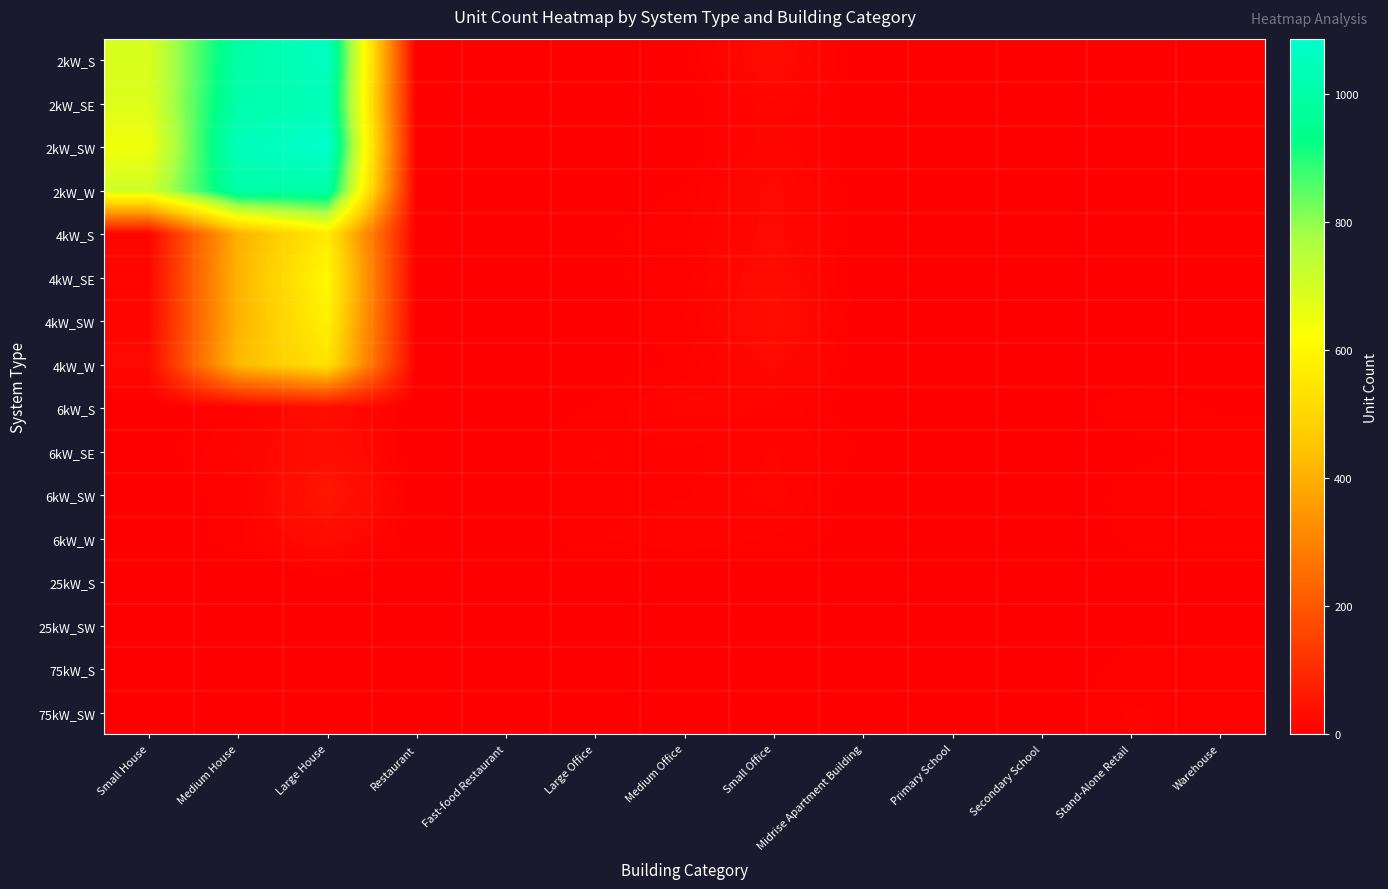

Between Large House and Stand-Alone Retail, which is larger?

Large House